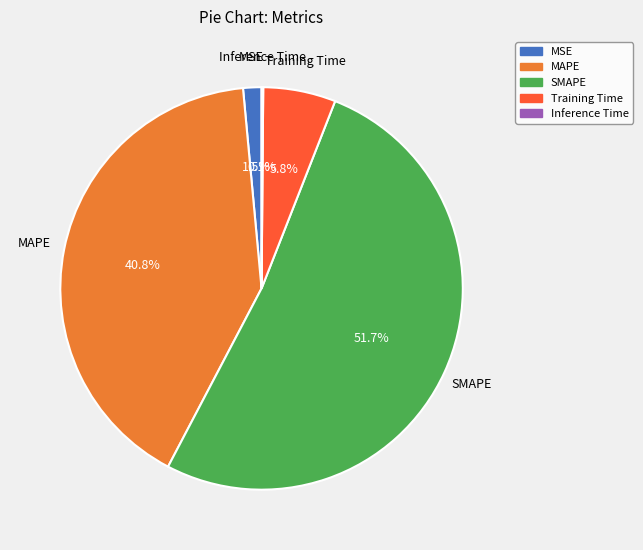

Which slice represents more than half of the pie?

SMAPE